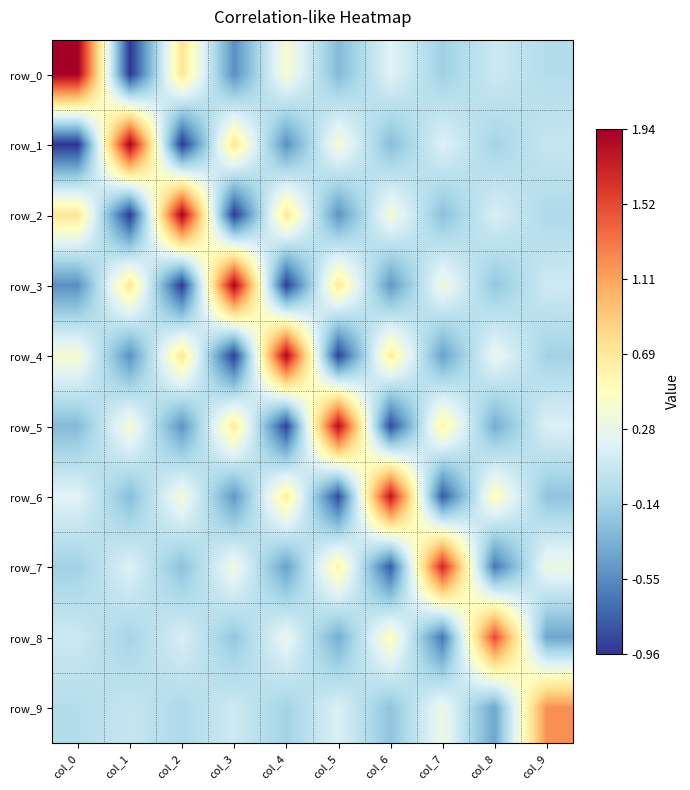

Is it true that row_6 equals 0.2 at col_0?

True